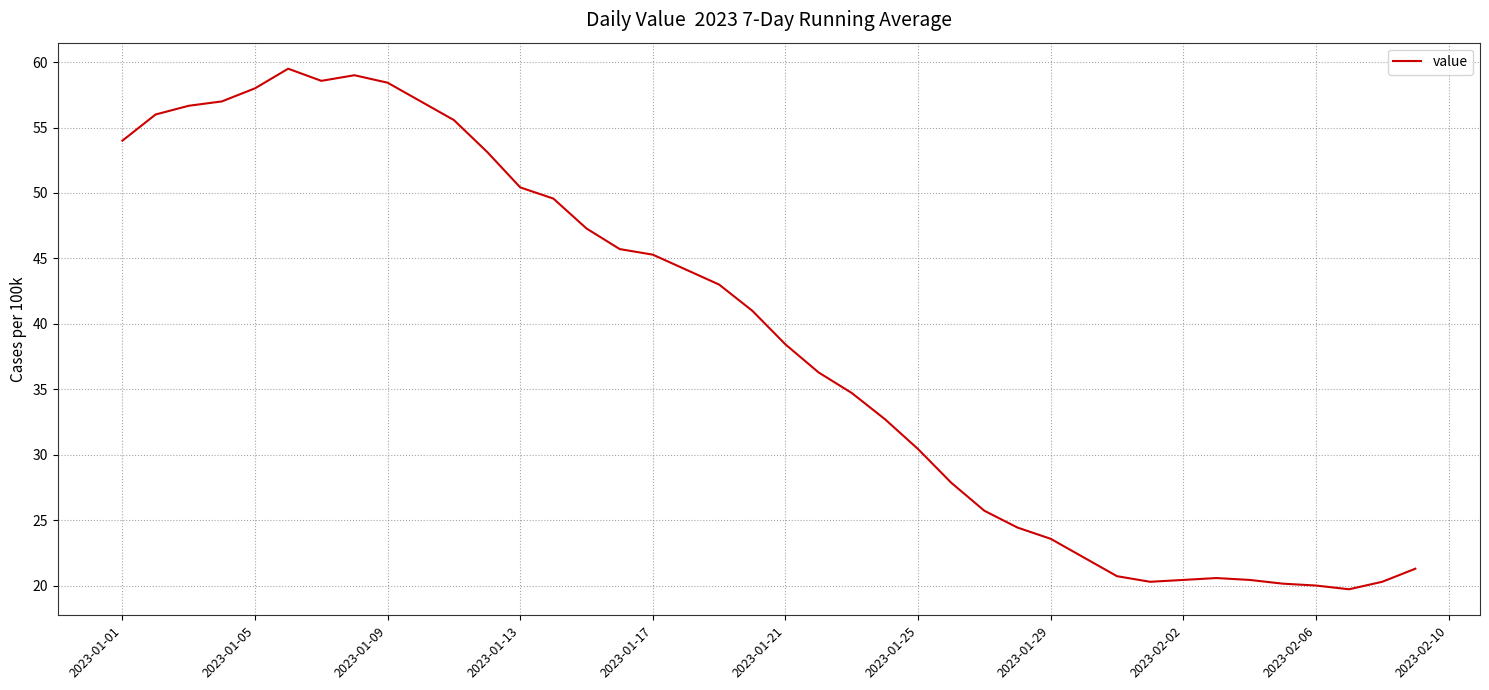

What is the difference between the maximum and minimum values?

39.8